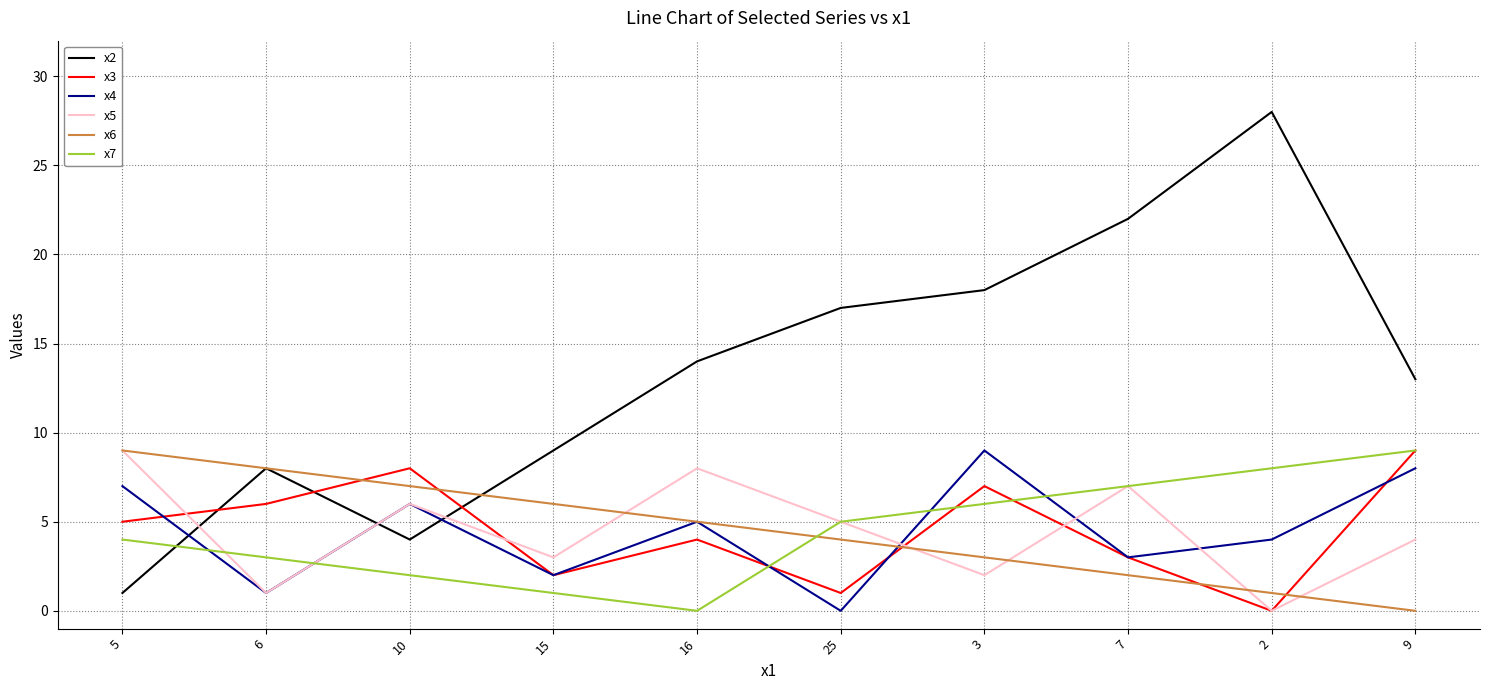

Reading left to right, transcribe all the data shown in this chart.

x2: 5=1	6=8	10=4	15=9	16=14	25=17	3=18	7=22	2=28	9=13
x3: 5=5	6=6	10=8	15=2	16=4	25=1	3=7	7=3	2=0	9=9
x4: 5=7	6=1	10=6	15=2	16=5	25=0	3=9	7=3	2=4	9=8
x5: 5=9	6=1	10=6	15=3	16=8	25=5	3=2	7=7	2=0	9=4
x6: 5=9	6=8	10=7	15=6	16=5	25=4	3=3	7=2	2=1	9=0
x7: 5=4	6=3	10=2	15=1	16=0	25=5	3=6	7=7	2=8	9=9